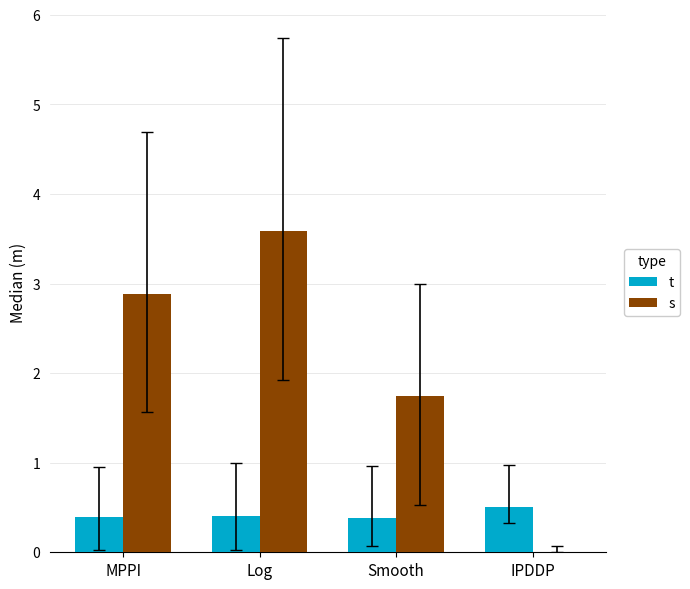

Count the t values in the range 0 to 1.

4